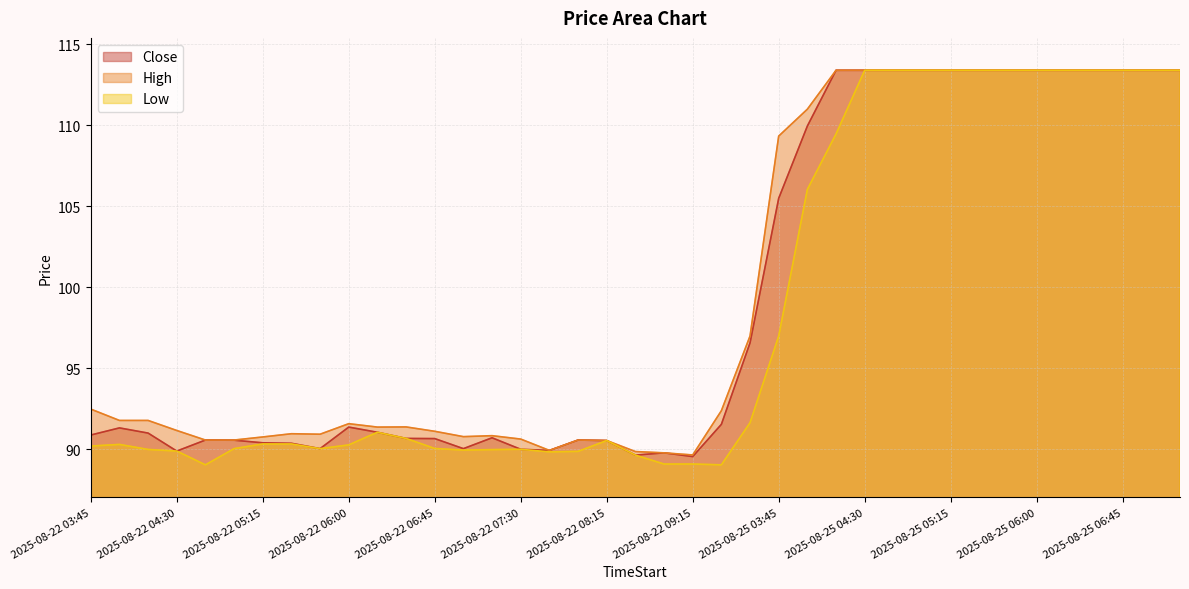

What is the label of the 16th point from the left?

2025-08-22 07:30